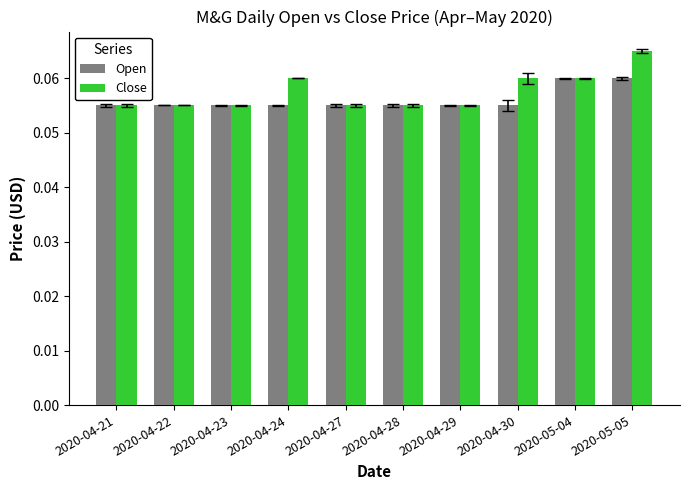

At which category does the chart reach its peak across all series?

2020-05-05